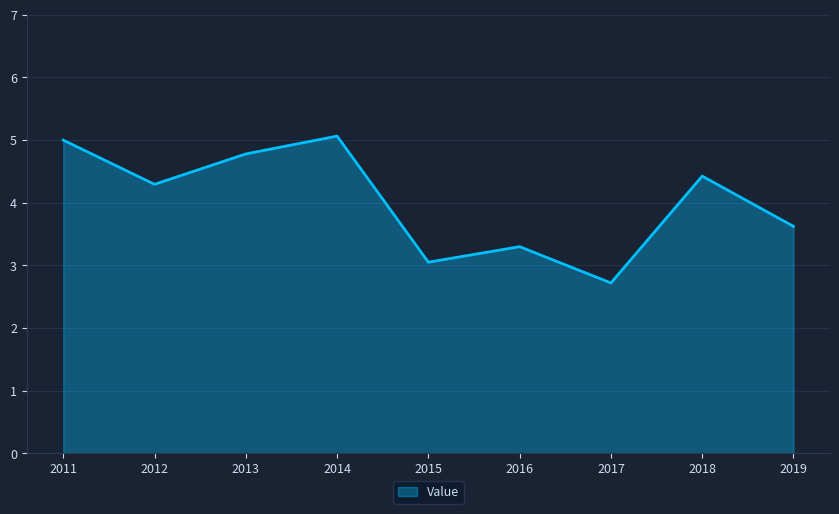

Reading left to right, list all the values displayed in this chart.

5.0	4.3	4.8	5.1	3.0	3.3	2.7	4.4	3.6